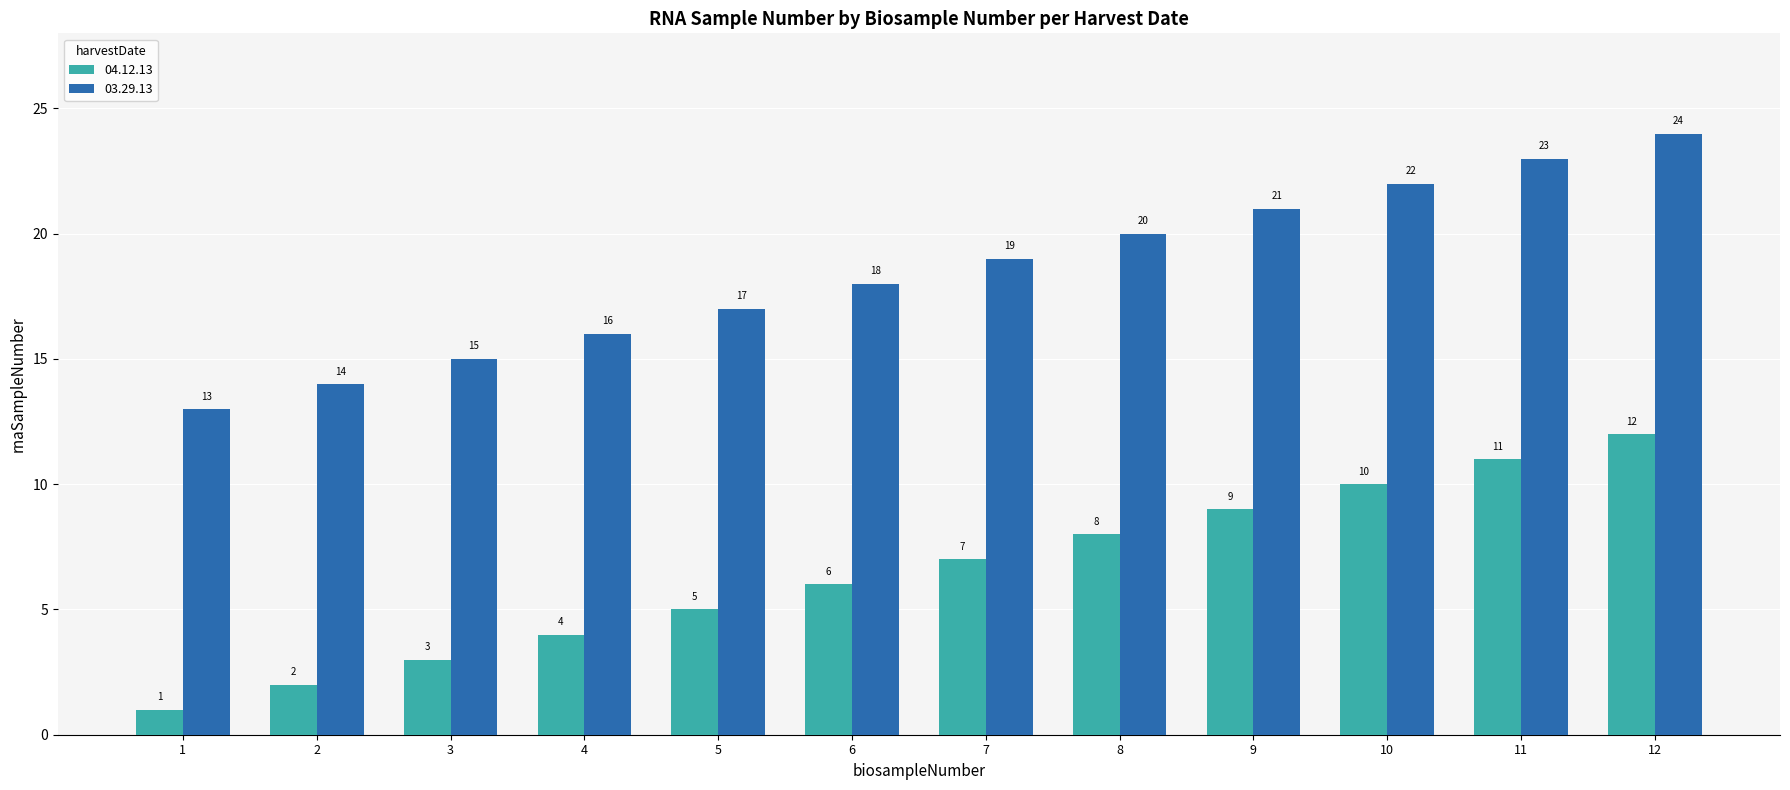

True or false: 03.29.13 has a value of 7 at 7.

False